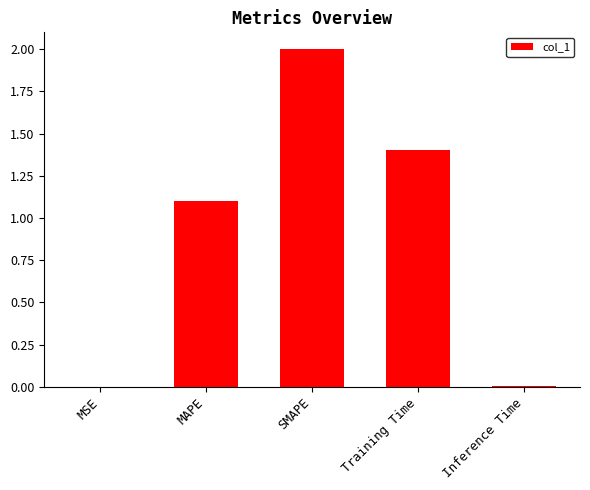

Which category has the highest value across all series?

SMAPE